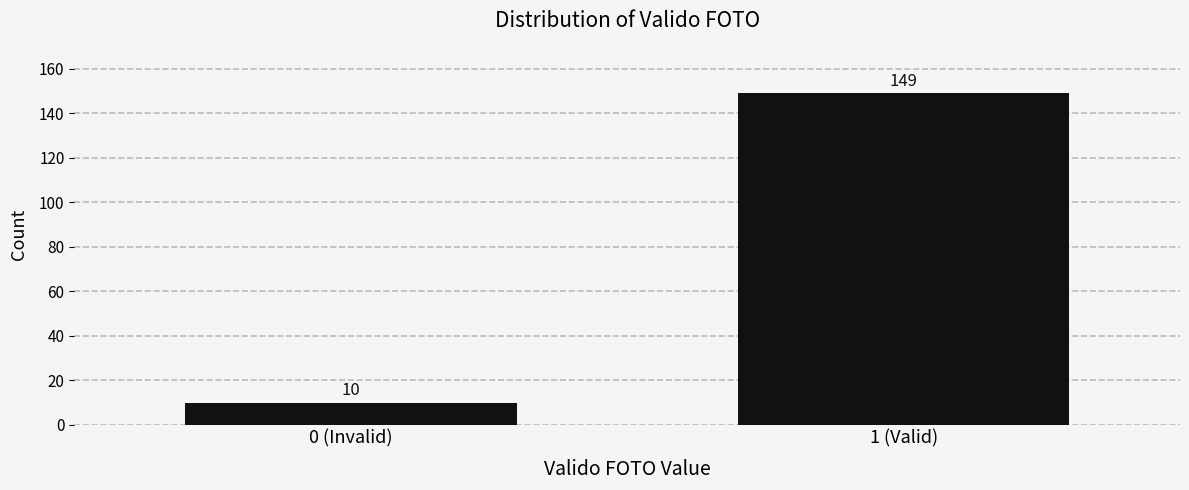

Reading left to right, transcribe all the data shown in this chart.

0 (Invalid)=10	1 (Valid)=149